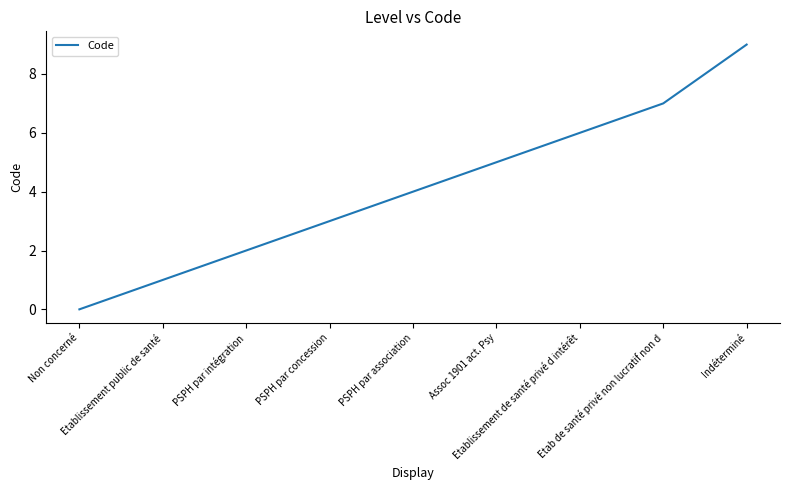

What is the difference between the values at PSPH par intégration and Etab de santé privé non lucratif non d?

5